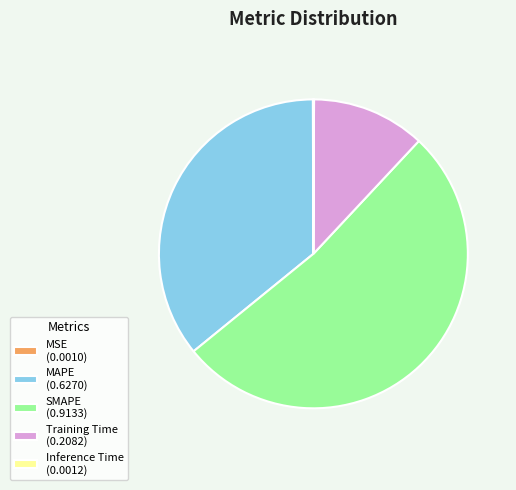

Which has a higher value, Training Time (0.2082) or SMAPE (0.9133)?

SMAPE (0.9133)